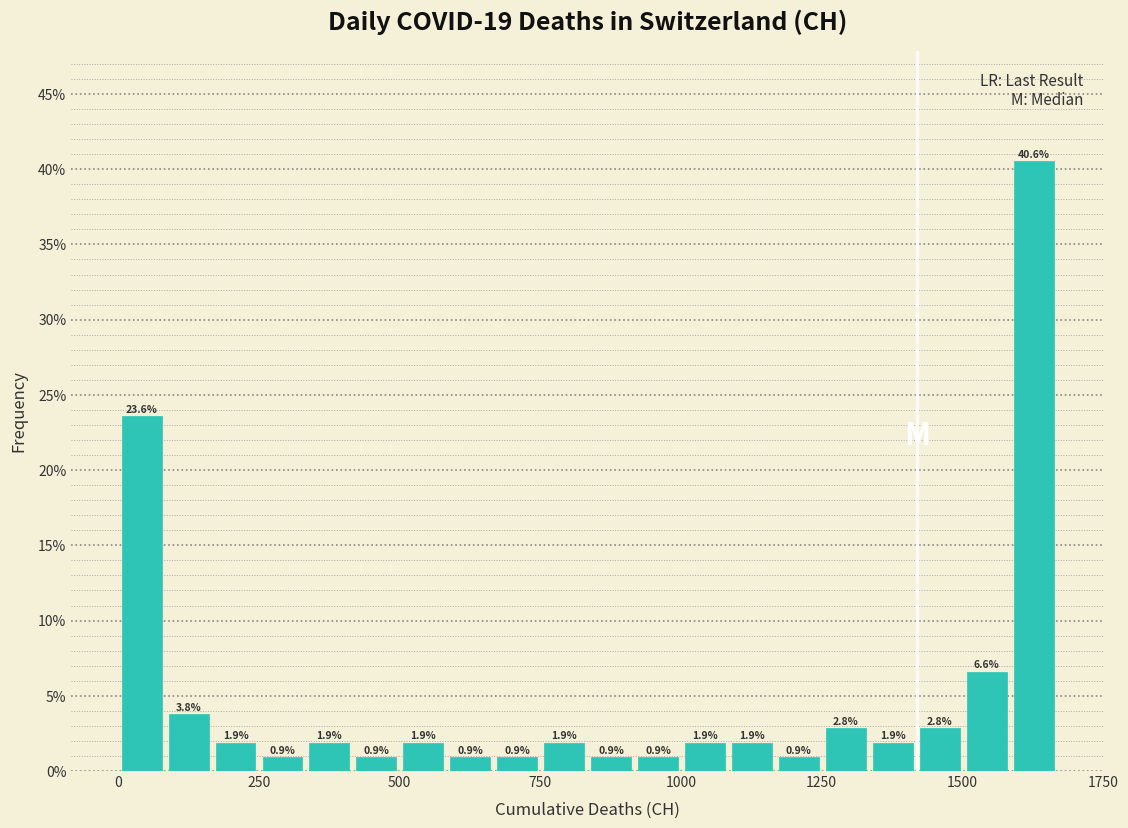

Around what value on the x-axis is the tallest bar? Give the approximate position of its centre, as read against the axis.

1650